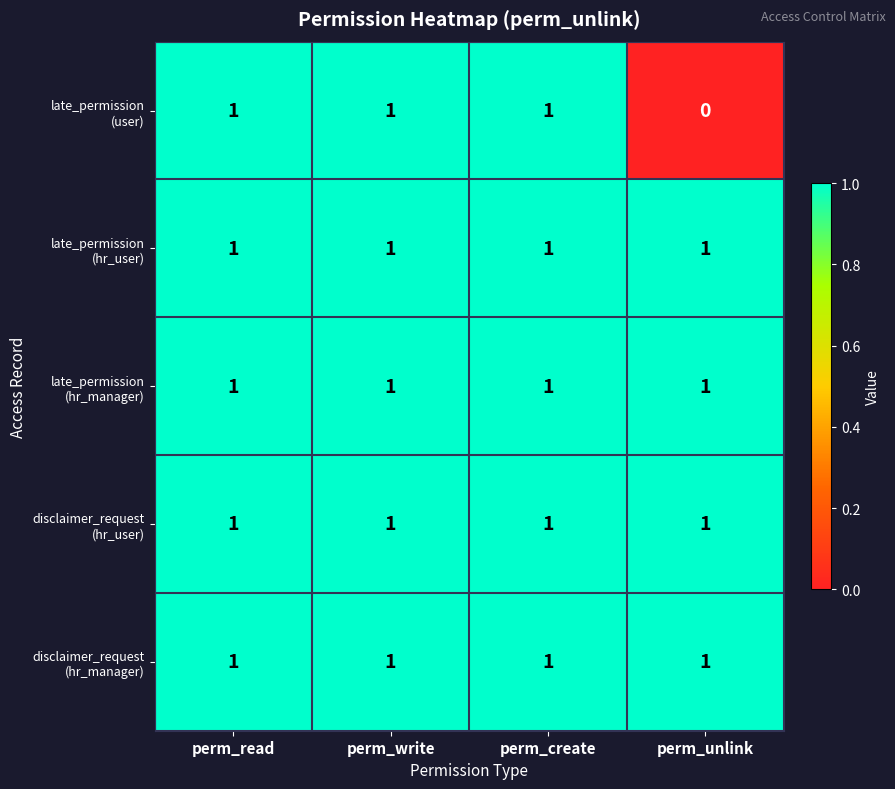

Which label corresponds to the smallest value in the chart?

perm_unlink